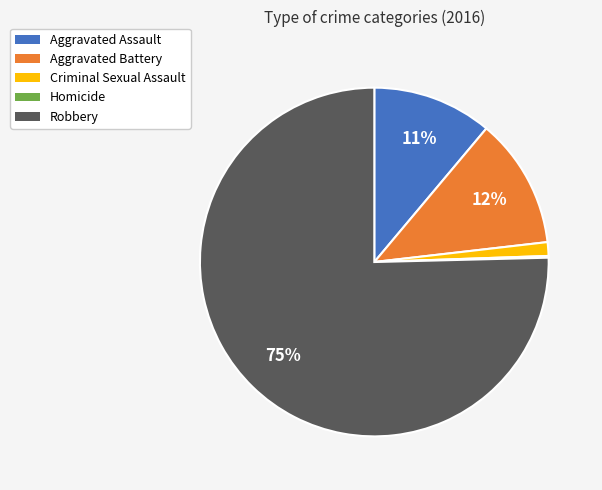

To the nearest percent, what is the difference between the Aggravated Battery and Aggravated Assault slice percentages?

1%